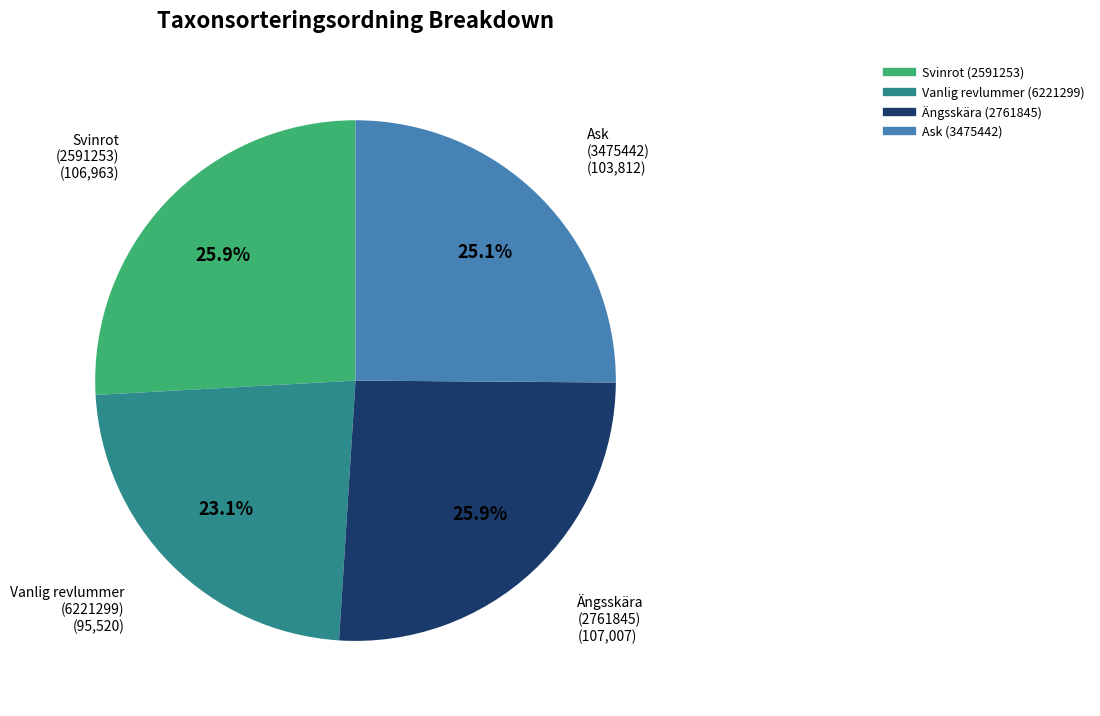

Which category has the smallest portion of the pie?

Vanlig revlummer (6221299)